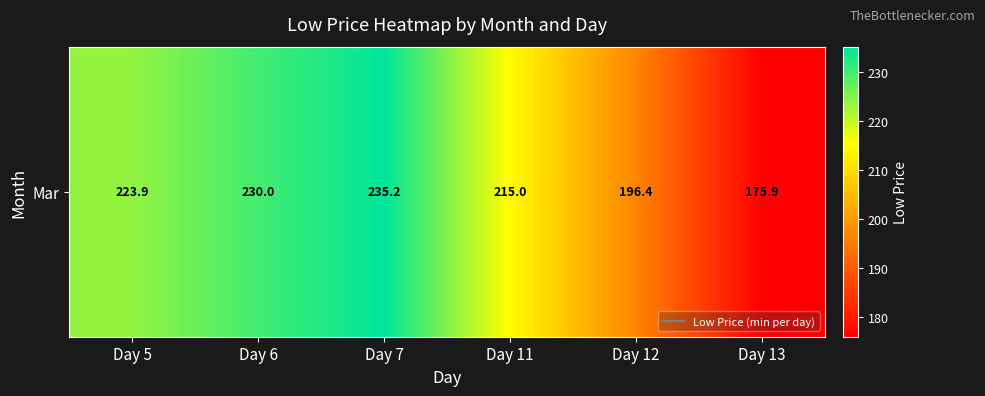

Rank the categories by value from highest to lowest.

Day 7, Day 6, Day 5, Day 11, Day 12, Day 13